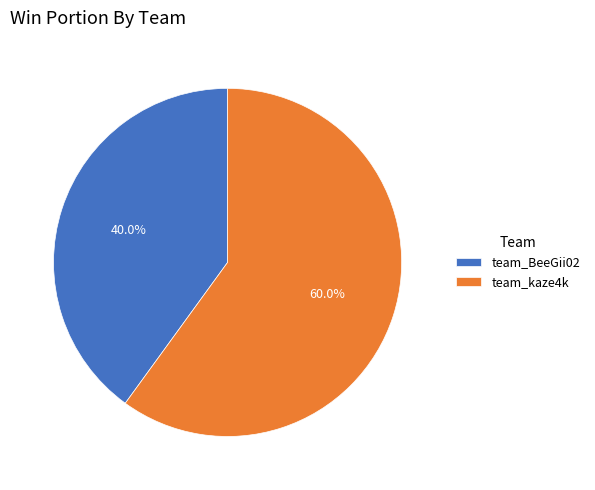

What is the ratio of the value at team_BeeGii02 to the value at team_kaze4k?

0.7